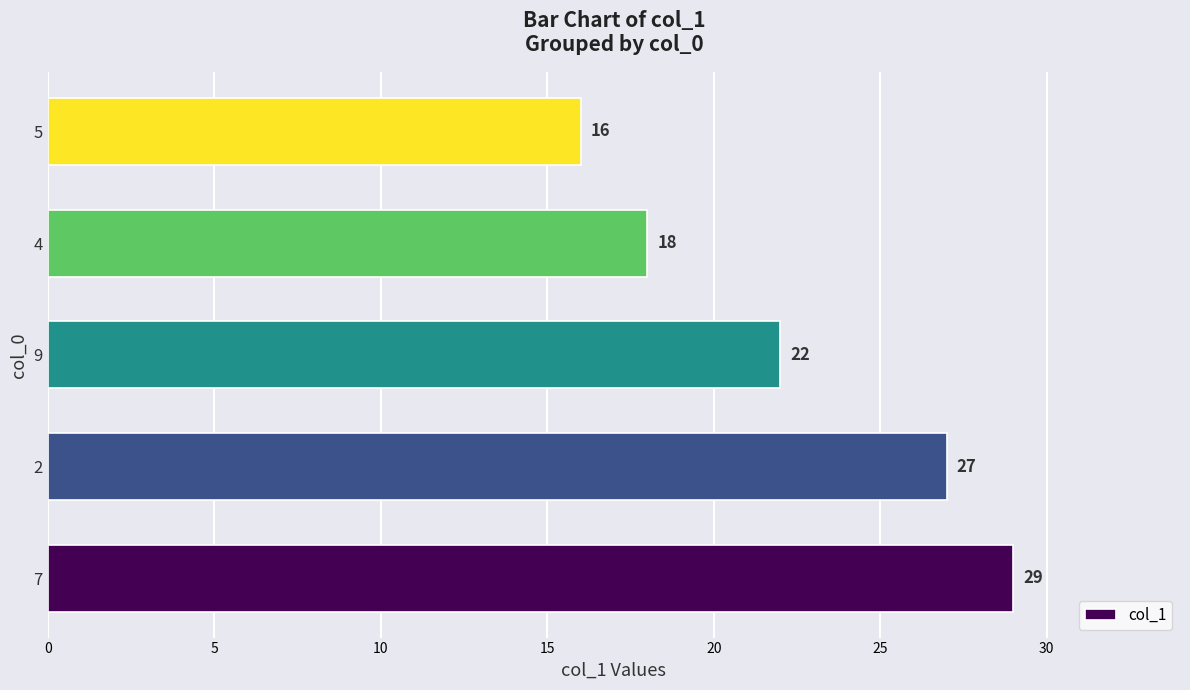

Is it true that the value at 5 is 43?

False